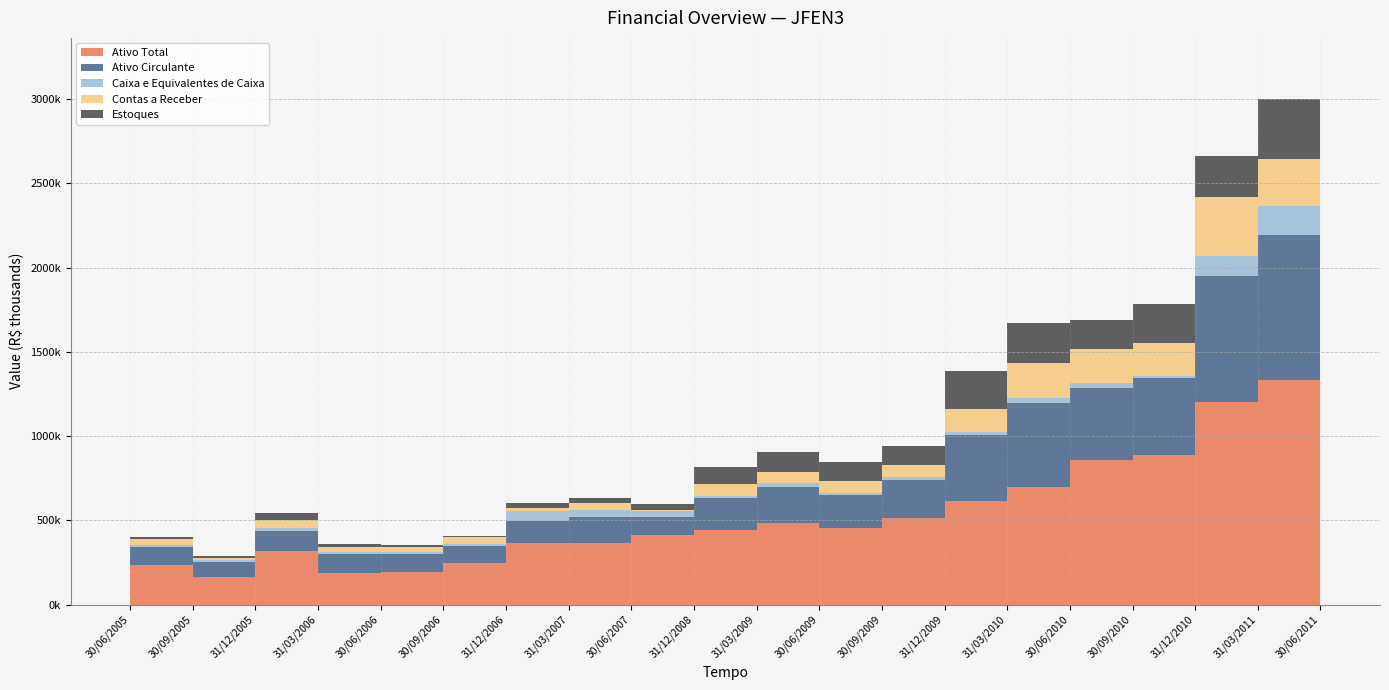

Reading left to right, list all the values displayed in this chart.

Ativo Total: 235605.0	164270.0	316044.0	189949.0	192119.0	246736.0	363430.0	367314.0	415091.0	443777.0	486310.0	454300.0	515324.0	617774.0	700080.0	858414.0	885356.0	1204674.0	1330800.0	1452129.0
Ativo Circulante: 108795.0	87943.0	123564.0	107921.0	107902.0	104312.0	130284.0	150327.0	106262.0	191441.0	212227.0	198637.0	224697.0	390974.0	495772.0	429697.0	457249.0	744035.0	860789.0	913787.0
Caixa e Equivalentes de Caixa: 9506.0	13734.0	14451.0	16605.0	12223.0	9598.0	59664.0	42424.0	32227.0	11757.0	26067.0	6960.0	16045.0	16062.0	28458.0	27338.0	17483.0	118773.0	174122.0	166582.0
Contas a Receber: 36057.0	10595.0	48514.0	27903.0	27948.0	40469.0	19203.0	44185.0	9498.0	69248.0	64207.0	76022.0	72344.0	136901.0	210534.0	202869.0	190784.0	349938.0	279545.0	329918.0
Estoques: 13279.0	14270.0	39444.0	15166.0	15165.0	6578.0	31480.0	31094.0	32426.0	103118.0	114716.0	108493.0	115389.0	227965.0	234684.0	172826.0	236216.0	243943.0	355177.0	341200.0